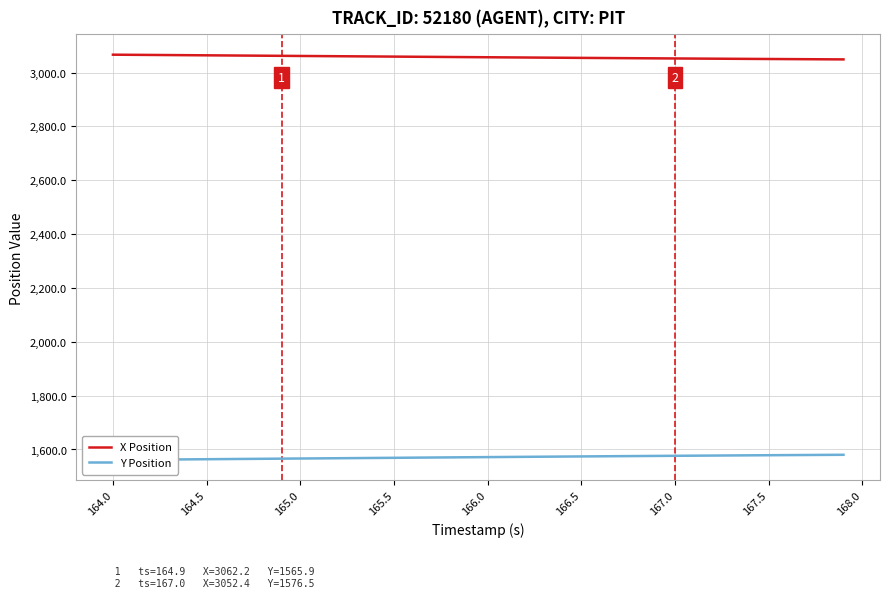

True or false: X Position has a value of 3059.3 at 165.5.

True